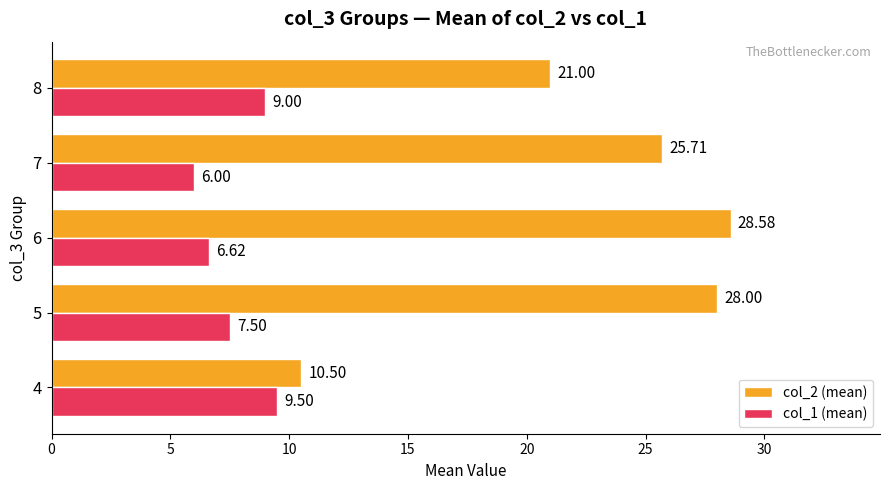

The col_2 (mean) series shows 15.9 at 5. True or false?

False